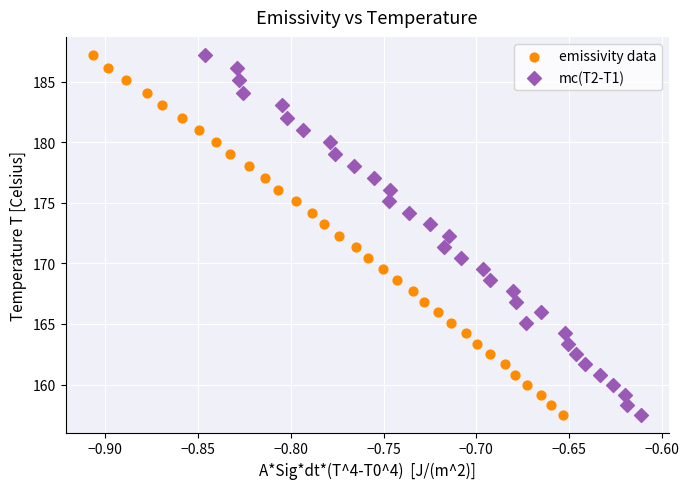

What are all the series names shown in the legend?

emissivity data, mc(T2-T1)